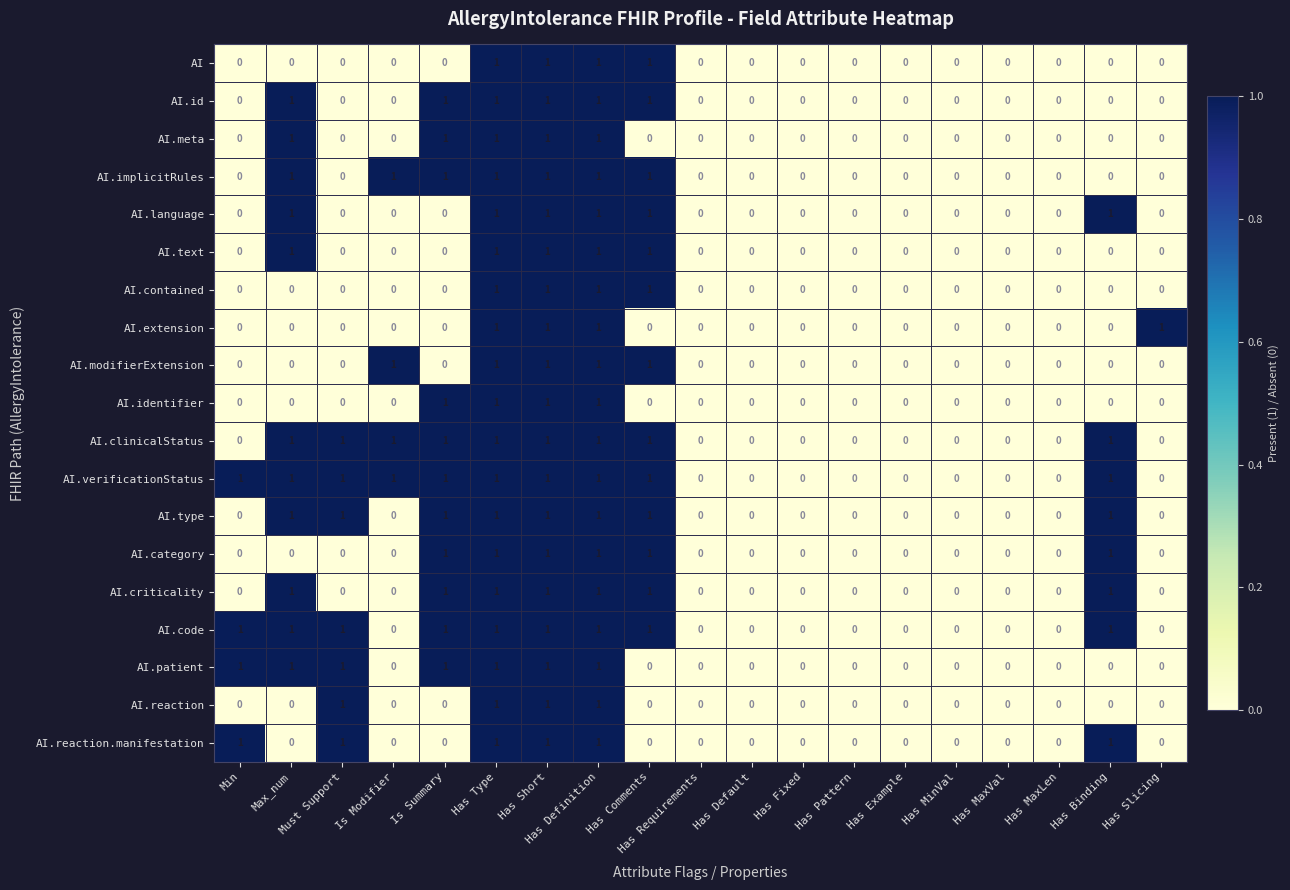

Count the AI.criticality values in the range 0 to 1.

19